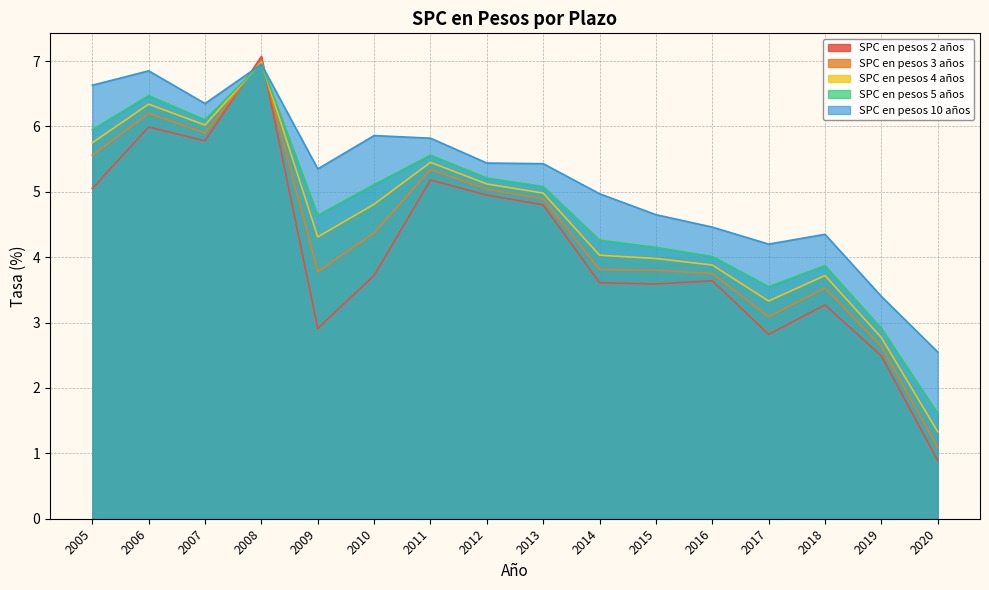

Rank the series by their average value, from lowest to highest.

SPC en pesos 2 años, SPC en pesos 3 años, SPC en pesos 4 años, SPC en pesos 5 años, SPC en pesos 10 años